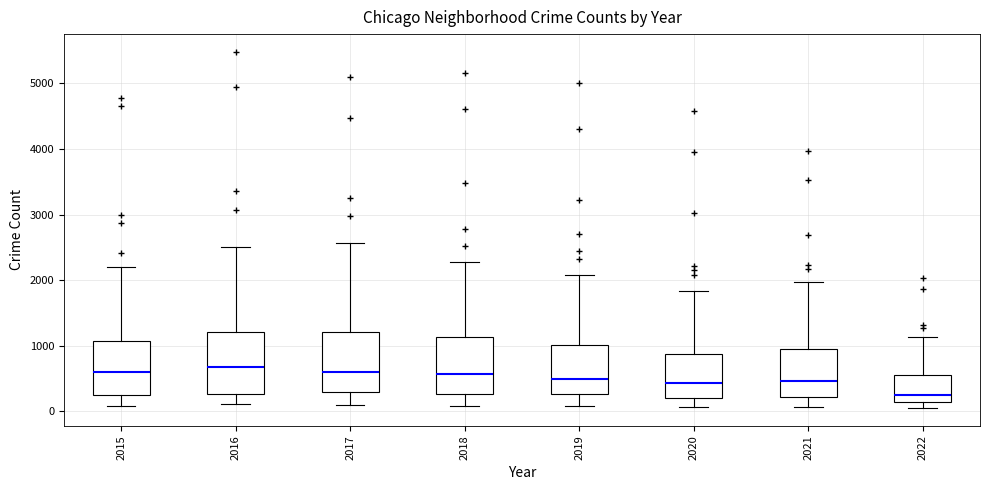

Reading left to right, transcribe this box plot: for each box, give where its median line is, the range the box spans, and where its two whiskers end, as read against the y-axis. The values are not printed on the chart, so give them approximately, as read against the axis.

2015: median 600, box 300 to 1100, whiskers 100 to 2200
2016: median 700, box 300 to 1200, whiskers 100 to 2500
2017: median 600, box 300 to 1200, whiskers 100 to 2600
2018: median 600, box 300 to 1100, whiskers 100 to 2300
2019: median 500, box 300 to 1000, whiskers 100 to 2100
2020: median 400, box 200 to 900, whiskers 100 to 1800
2021: median 500, box 200 to 1000, whiskers 100 to 2000
2022: median 200, box 100 to 600, whiskers 0 to 1100